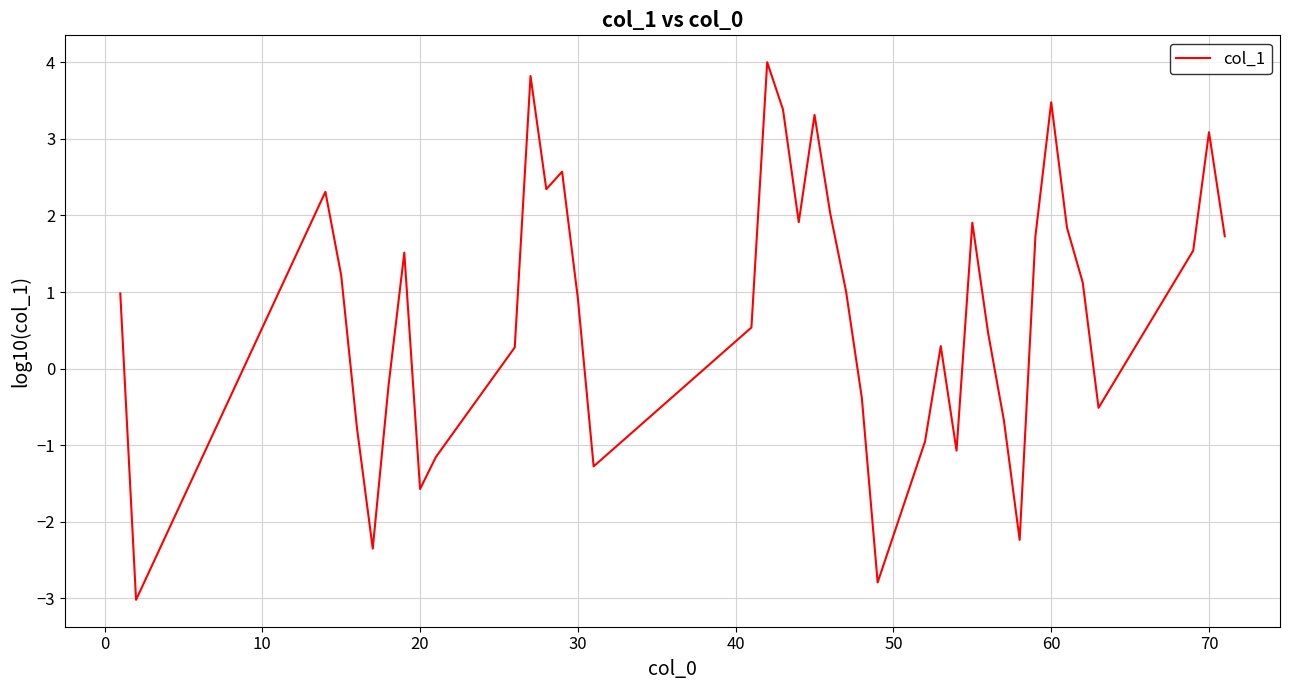

What is the sum of all values?

30.3